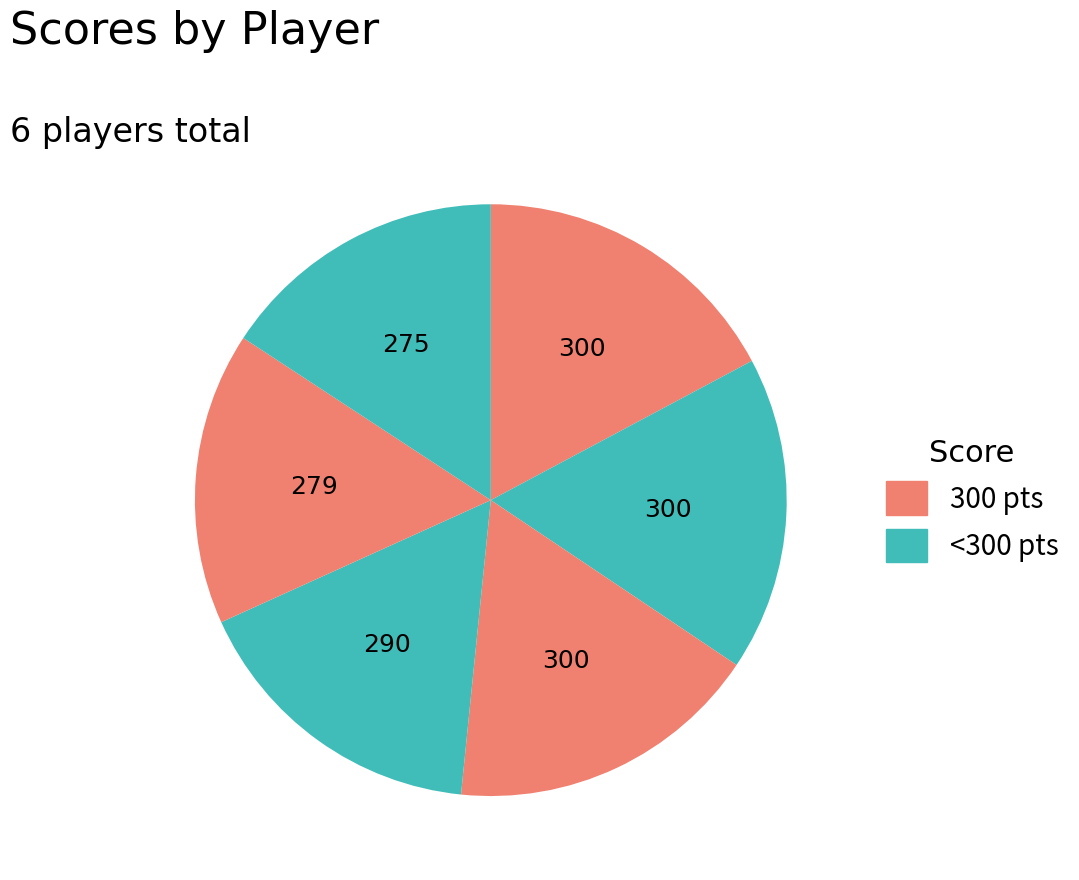

How many slices are in this pie chart?

6